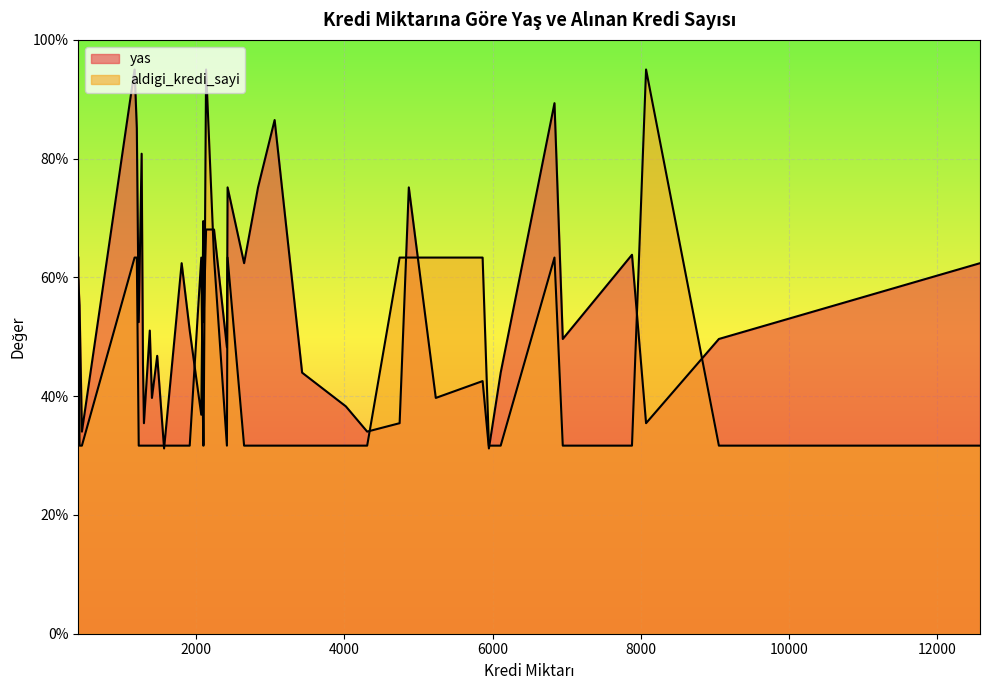

Which category has the lowest value across all series?

5951